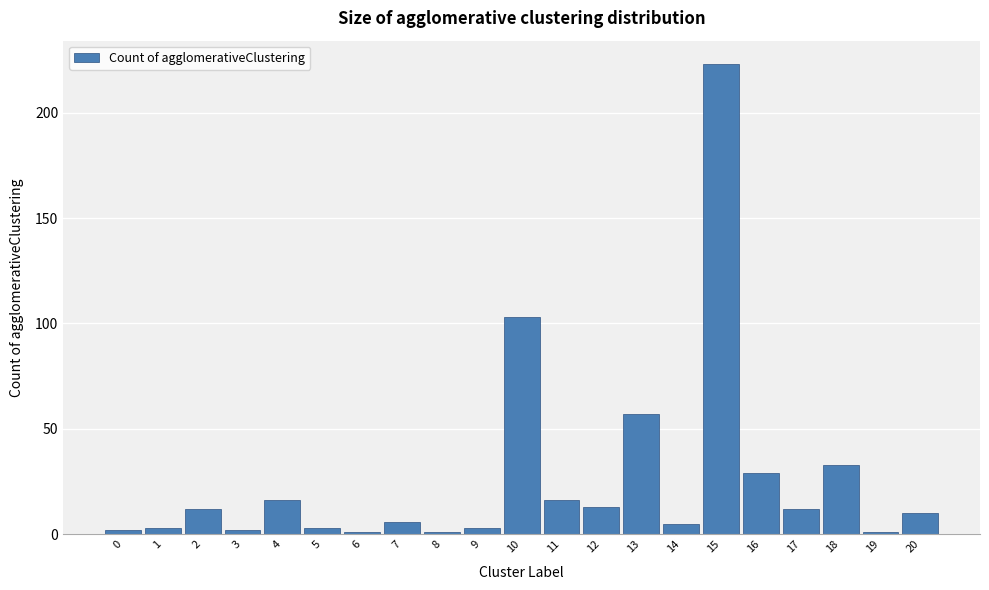

Reading left to right, transcribe all the data shown in this chart.

0=2	1=3	2=12	3=2	4=16	5=3	6=1	7=6	8=1	9=3	10=103	11=16	12=13	13=57	14=5	15=223	16=29	17=12	18=33	19=1	20=10